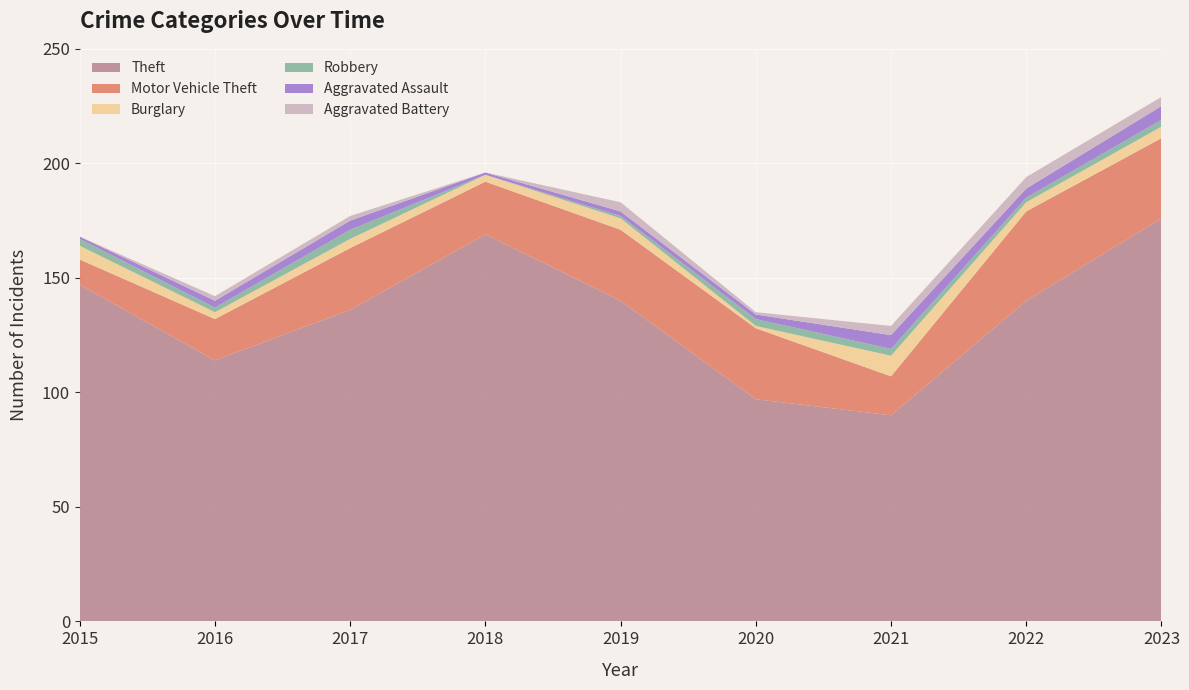

Reading right to left, extract all data points from this chart.

Theft: 176	140	90	97	140	169	136	114	147
Motor Vehicle Theft: 35	39	17	31	31	23	27	18	11
Burglary: 5	4	9	1	5	3	4	3	6
Robbery: 3	2	3	3	1	0	4	2	3
Aggravated Assault: 6	4	6	2	2	1	4	3	1
Aggravated Battery: 4	5	4	1	4	0	2	2	0